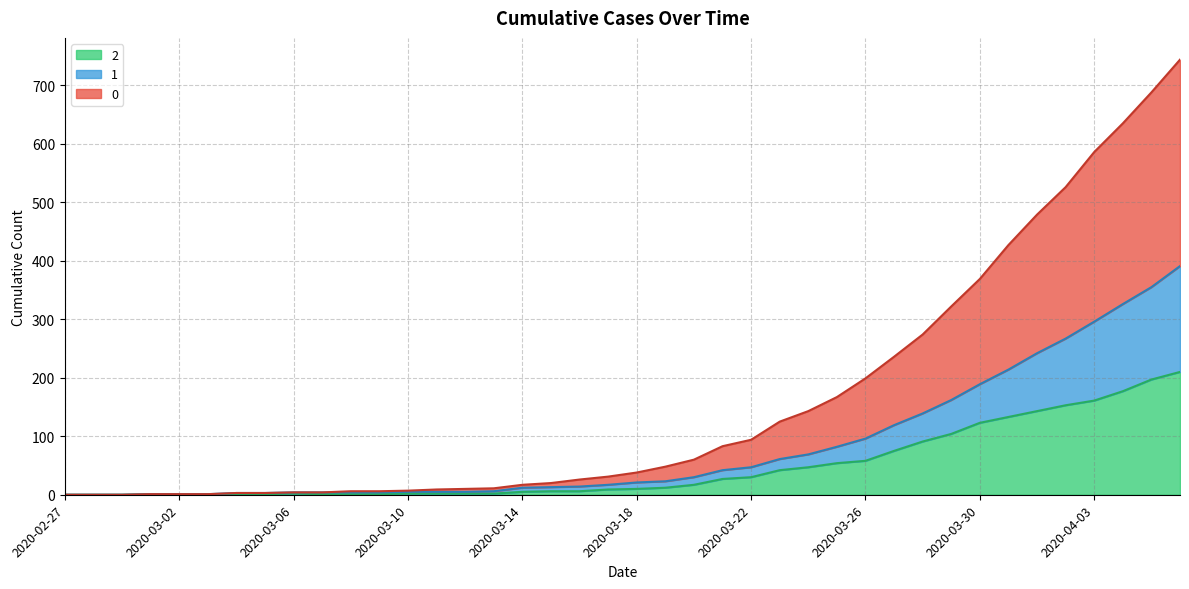

At how many categories does at least one series exceed 192?

12